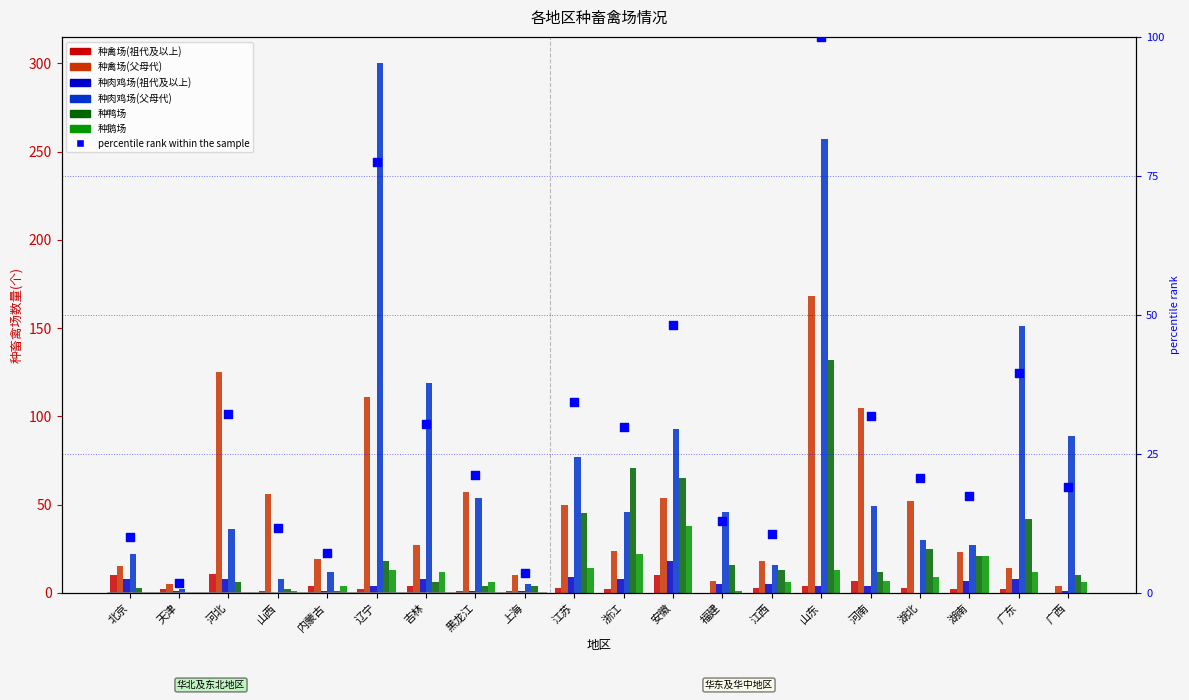

What is the total value across all series at 湖南?

101